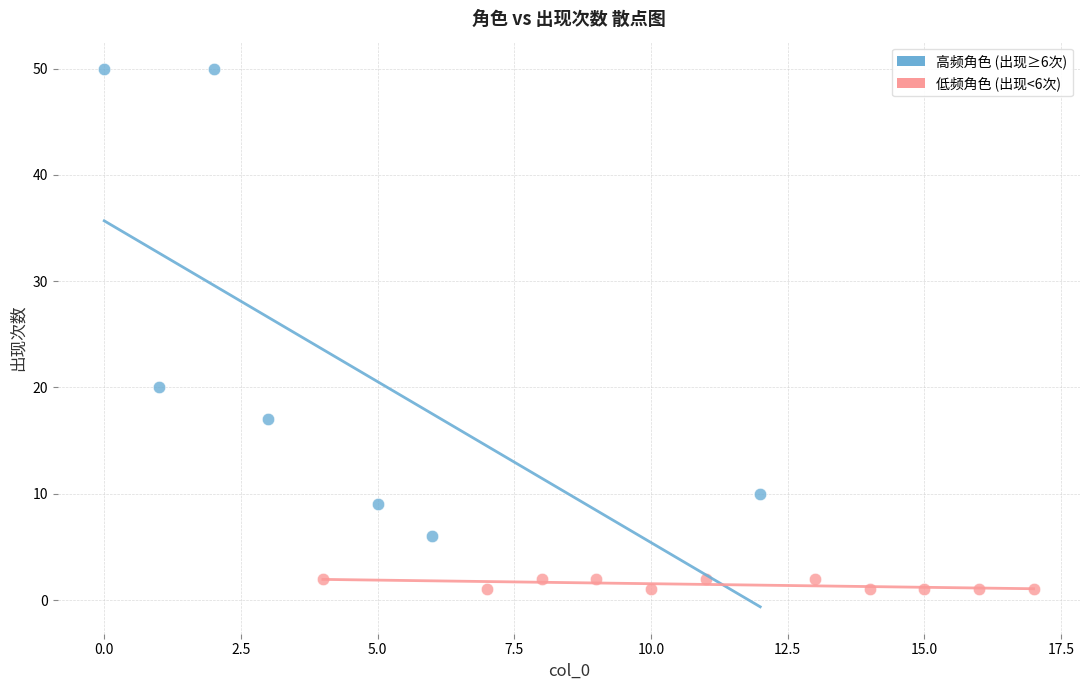

Which series contains the lowest Y value?

低频角色 (出现<6次)